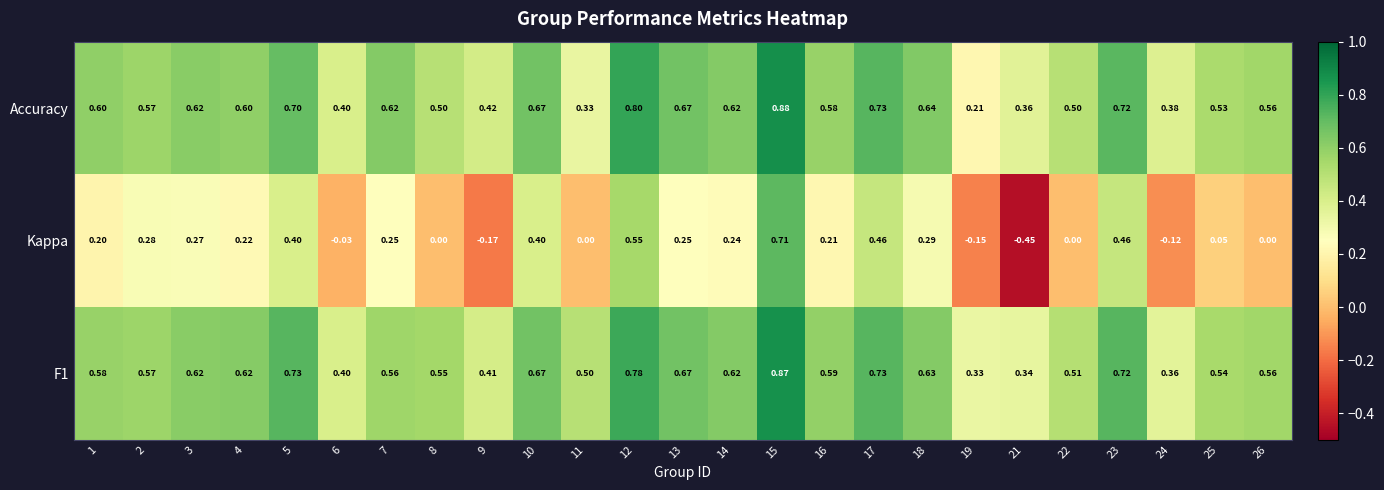

Which series has the largest range (max minus min)?

Kappa